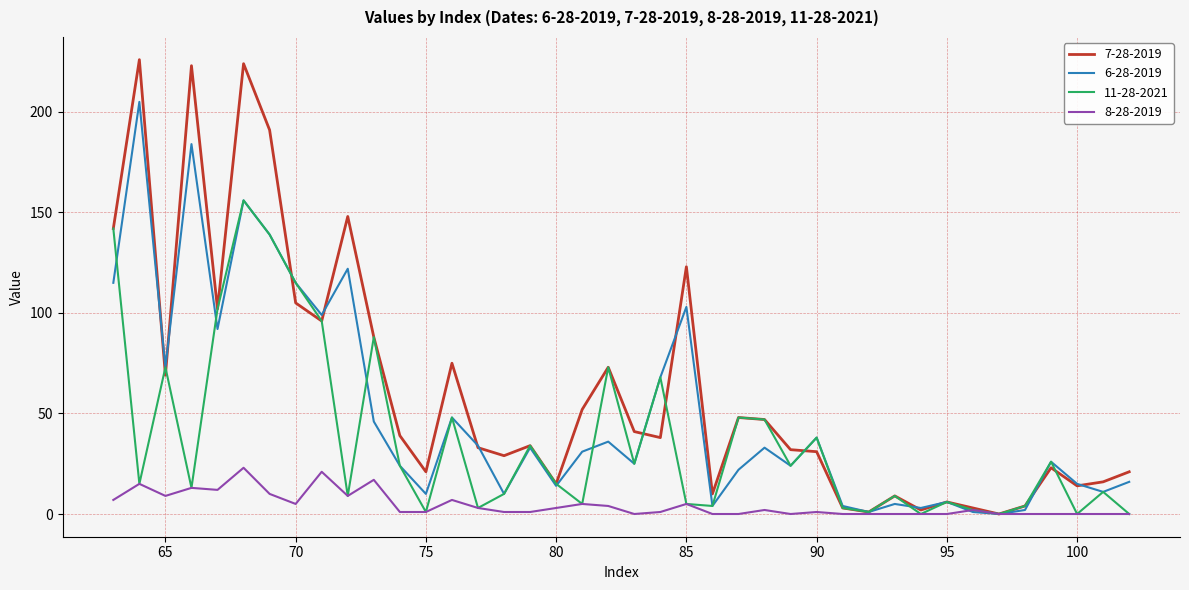

Reading left to right, extract all data points from this chart.

7-28-2019: 142	226	69	223	102	224	191	105	96	148	88	39	21	75	33	29	34	15	52	73	41	38	123	10	48	47	32	31	3	1	9	2	6	3	0	4	23	14	16	21
6-28-2019: 115	205	73	184	92	156	139	115	99	122	46	24	10	48	34	10	33	14	31	36	25	68	103	4	22	33	24	38	4	1	5	3	6	1	0	2	26	15	11	16
11-28-2021: 142	15	73	13	102	156	139	115	96	9	88	24	1	48	3	10	34	15	5	73	25	68	5	4	48	47	24	38	3	1	9	0	6	2	0	4	26	0	11	0
8-28-2019: 7	15	9	13	12	23	10	5	21	9	17	1	1	7	3	1	1	3	5	4	0	1	5	0	0	2	0	1	0	0	0	0	0	2	0	0	0	0	0	0